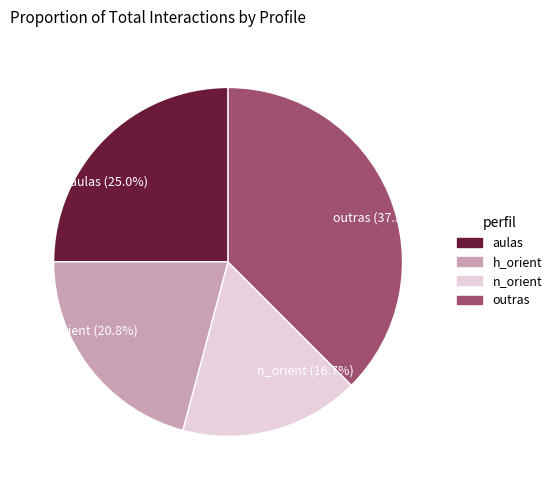

What percentage is the h_orient slice, to the nearest percent?

21%